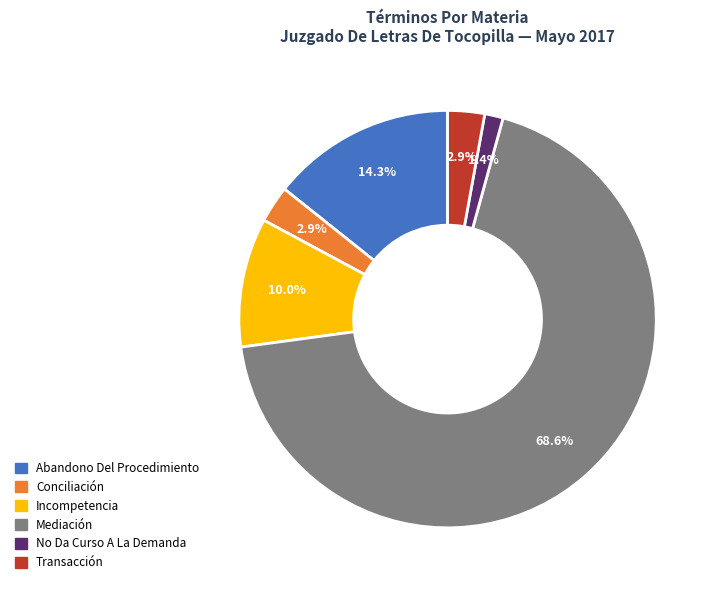

Does any single category account for the majority?

Yes